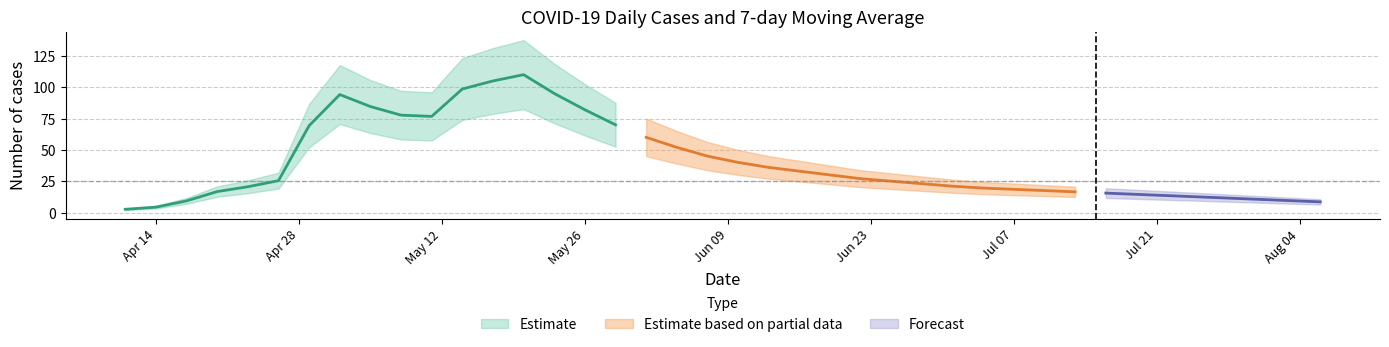

What is the label of the 27th point from the right?

2020-05-20